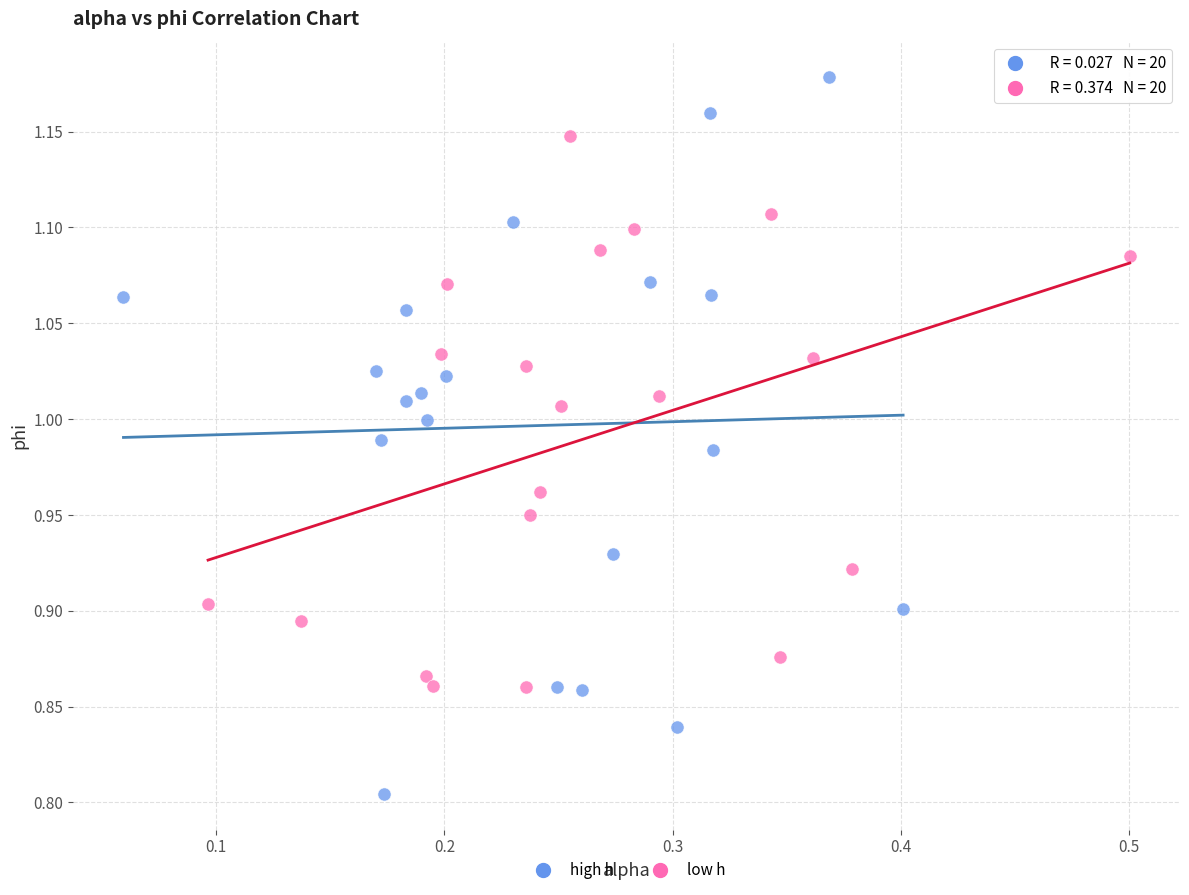

Which series contains the highest Y value?

high h